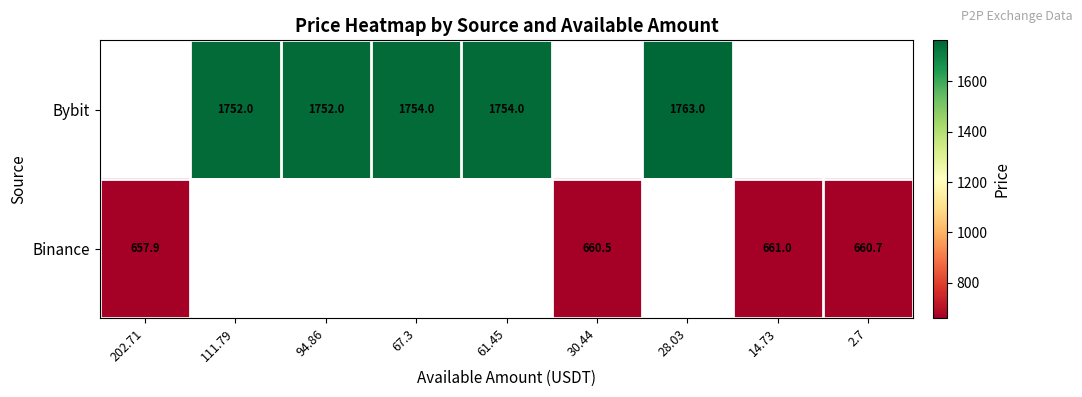

The Bybit series shows 2977.5 at 111.79. True or false?

False